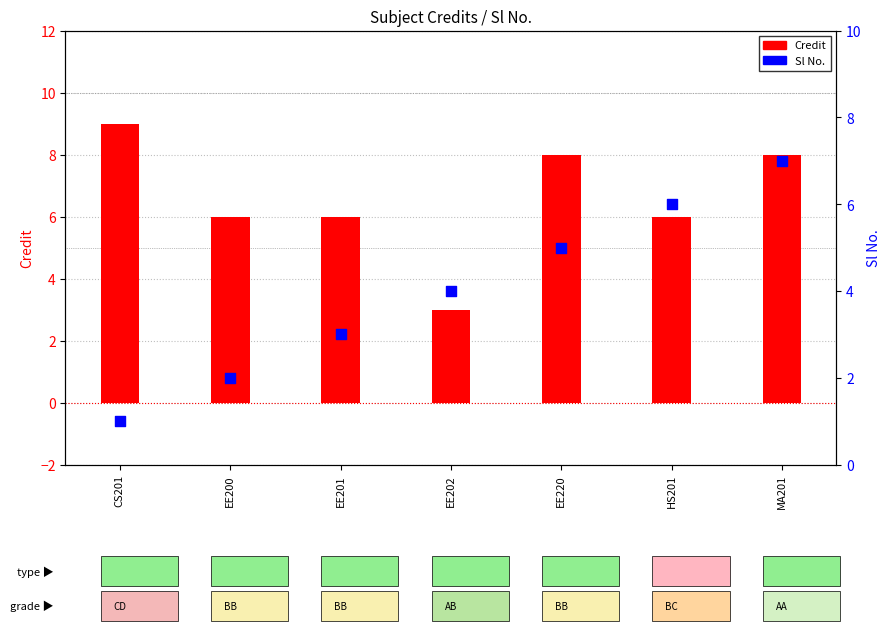

At which category is the sum across all series the highest?

MA201